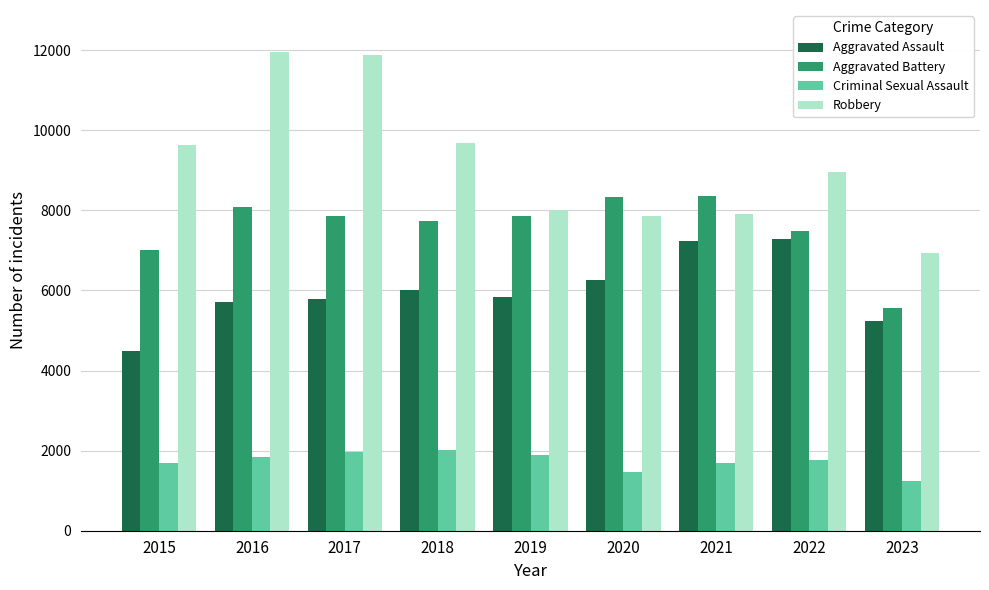

How many data points in Criminal Sexual Assault are less than 1770?

4